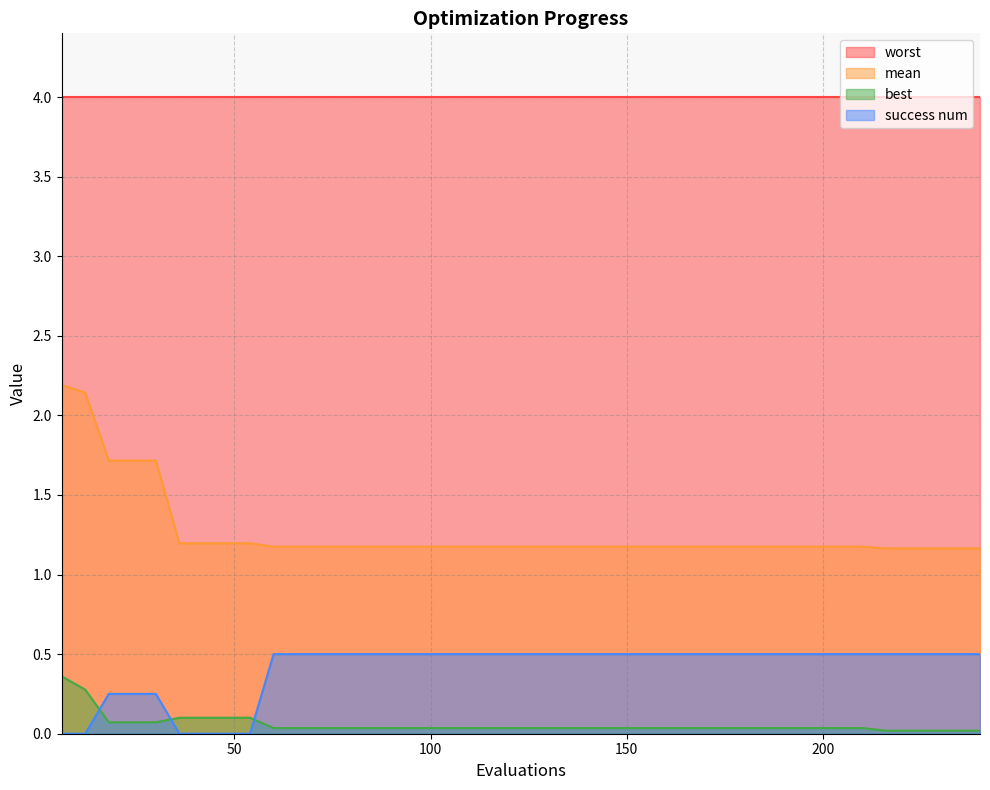

Which series has the largest total across all categories?

worst